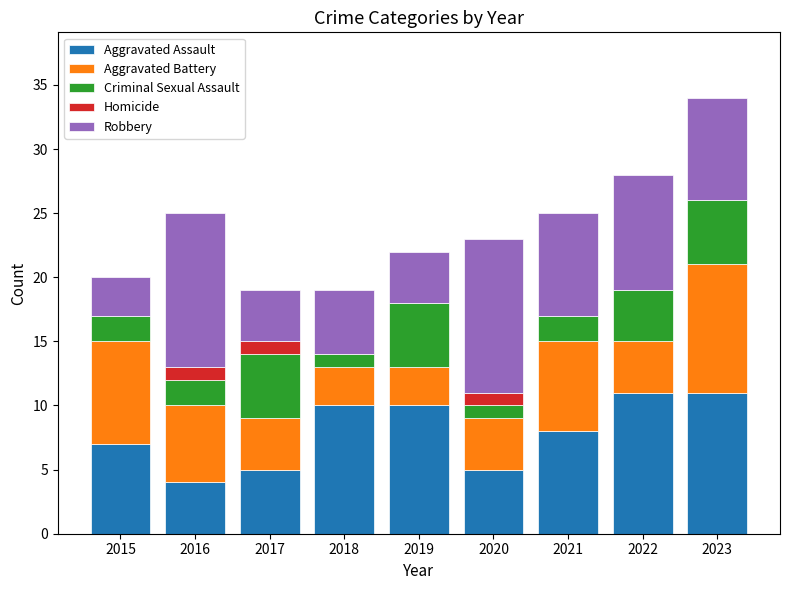

What is the maximum value for Aggravated Assault?

11